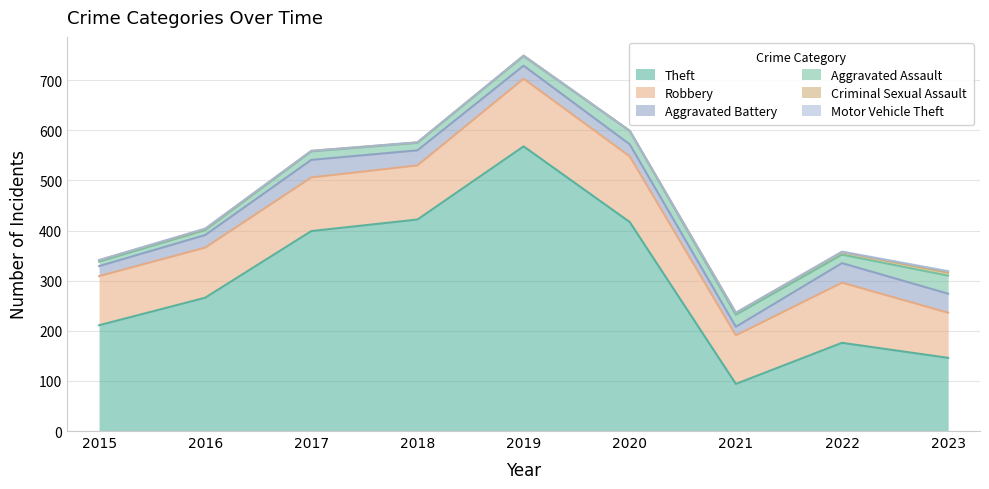

How many values in the Criminal Sexual Assault series are below 2?

4